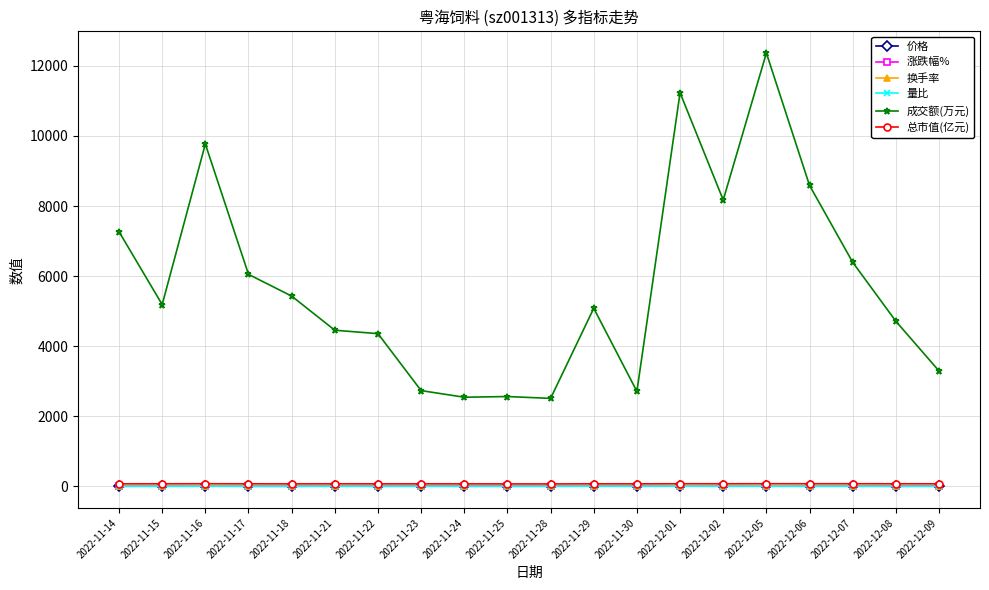

True or false: 换手率 and 总市值(亿元) cross at least once.

False